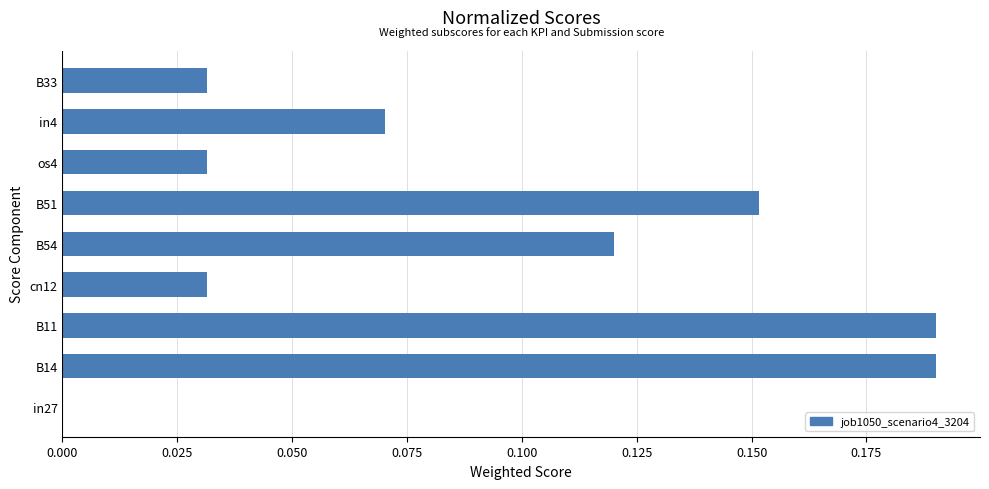

The value at B54 is 0.2. True or false?

False